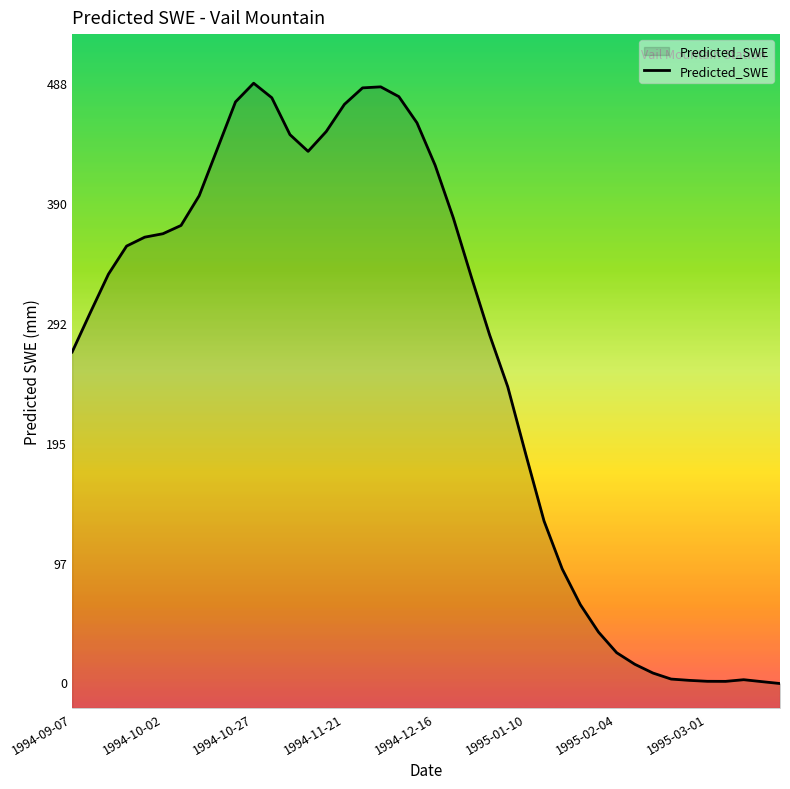

How many interior local peaks (higher than both neighbors) does the data have?

3